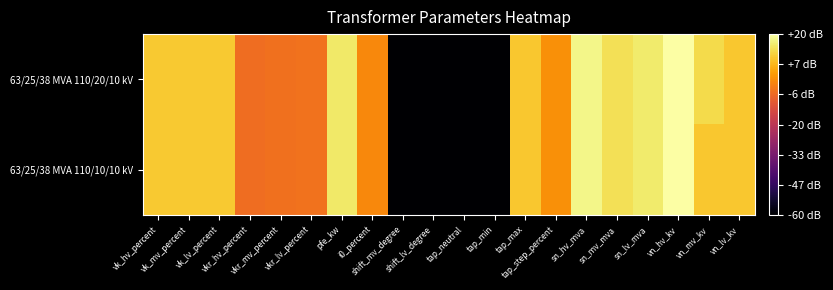

At which category is the sum across all series the highest?

vn_hv_kv